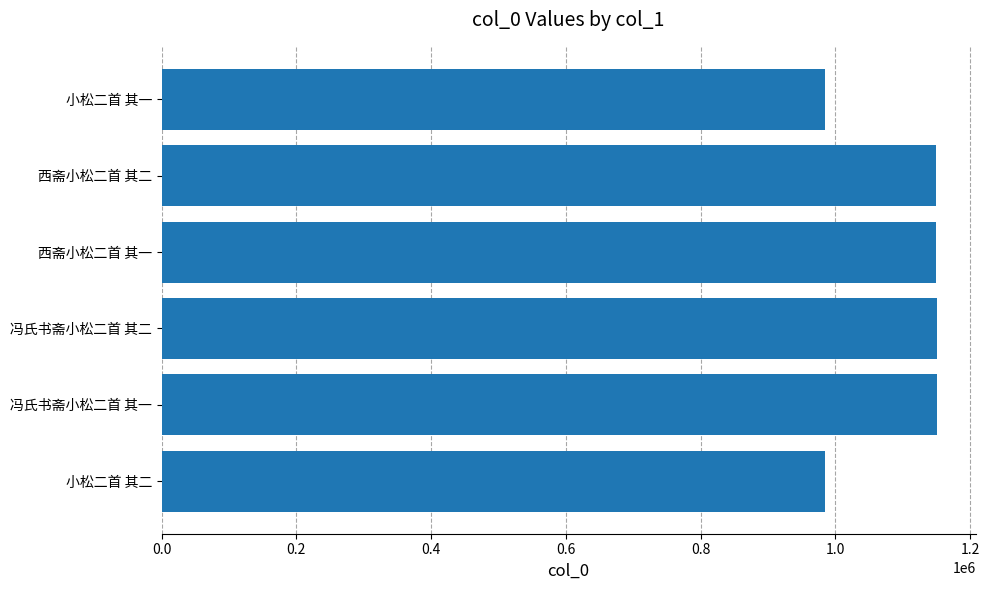

What is the minimum value shown in the chart?

984130